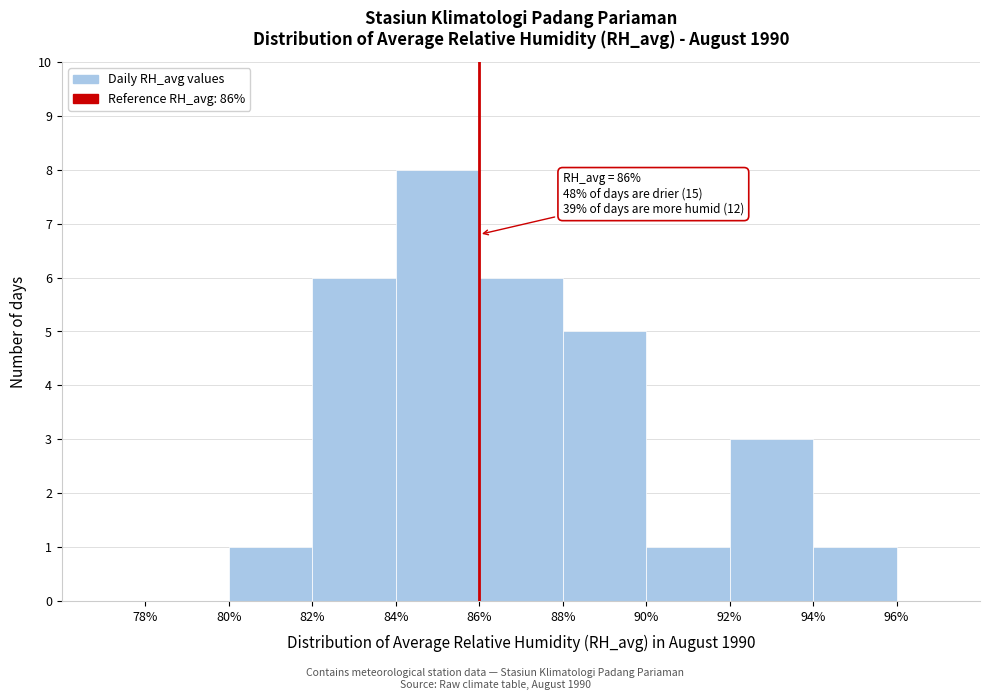

Which range on the x-axis has the tallest bar?

84% to 86%